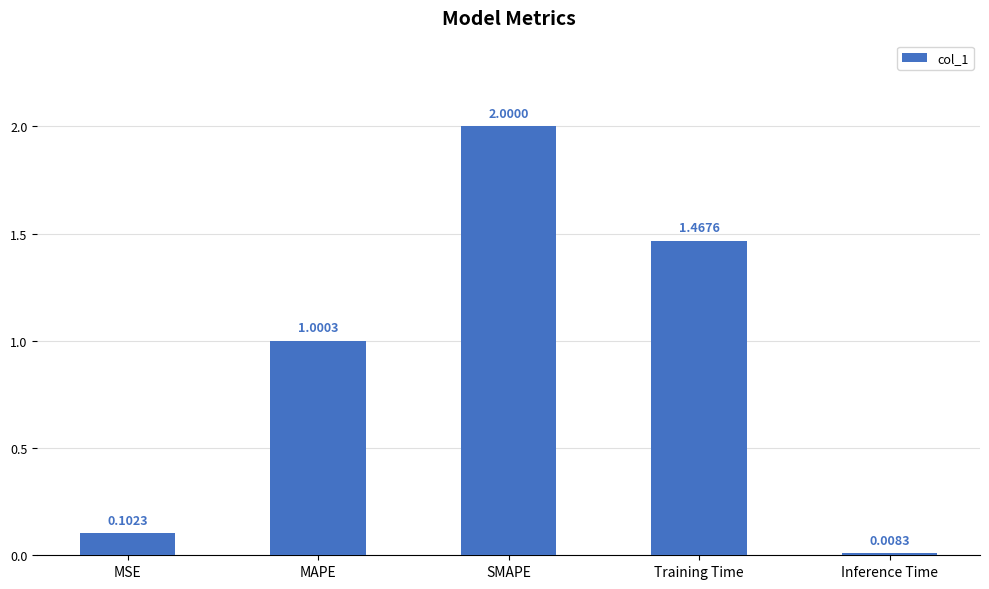

What is the sum of all values?

4.6